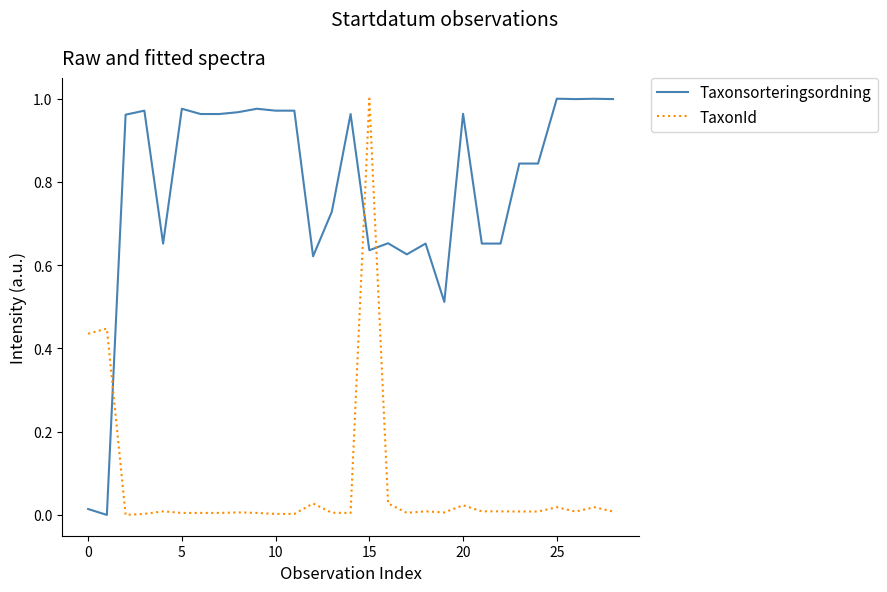

List the series in order of their overall mean, highest first.

Taxonsorteringsordning, TaxonId